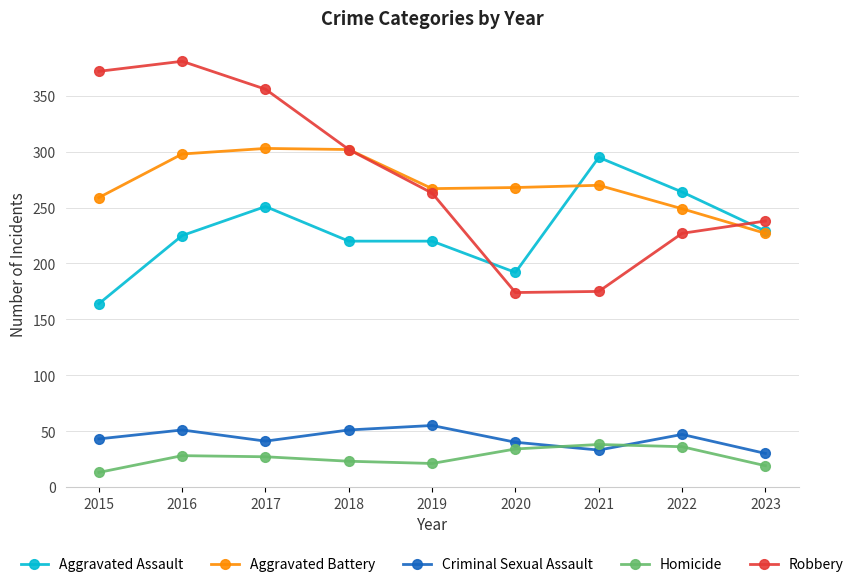

In Aggravated Battery, how many points are lower than both neighbors (excluding endpoints)?

1